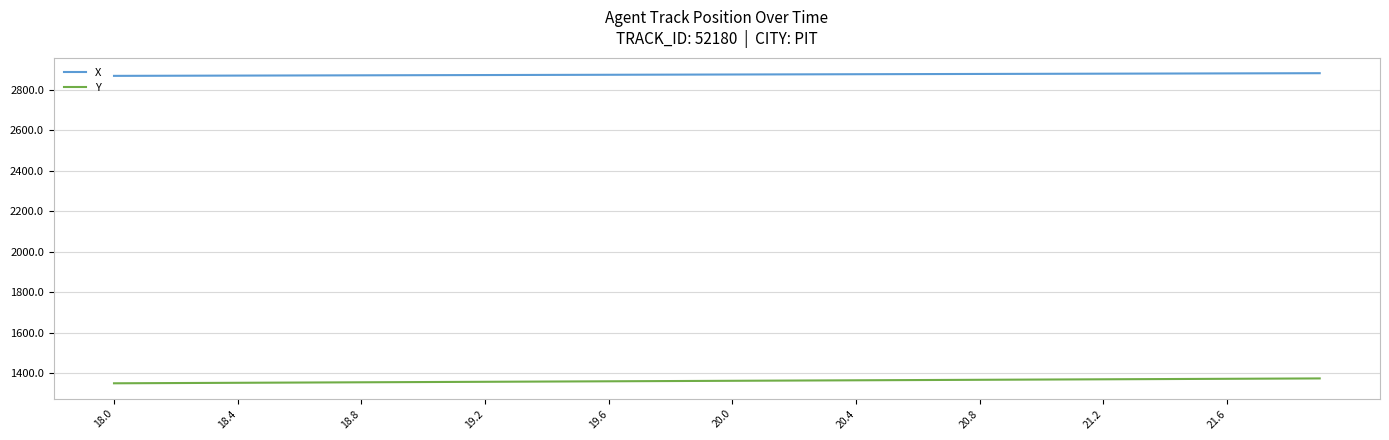

List the series in order of their overall mean, lowest first.

Y, X